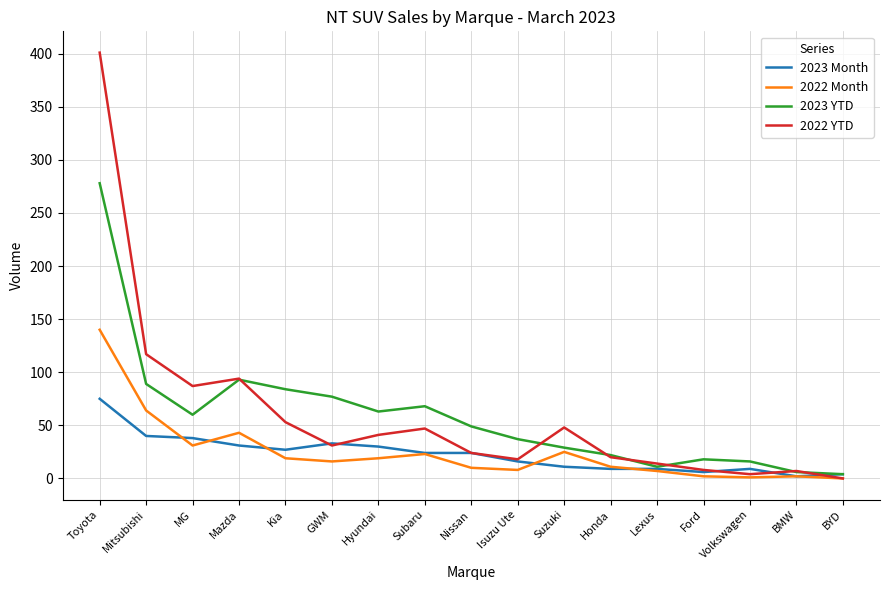

What position from the left is Ford?

14